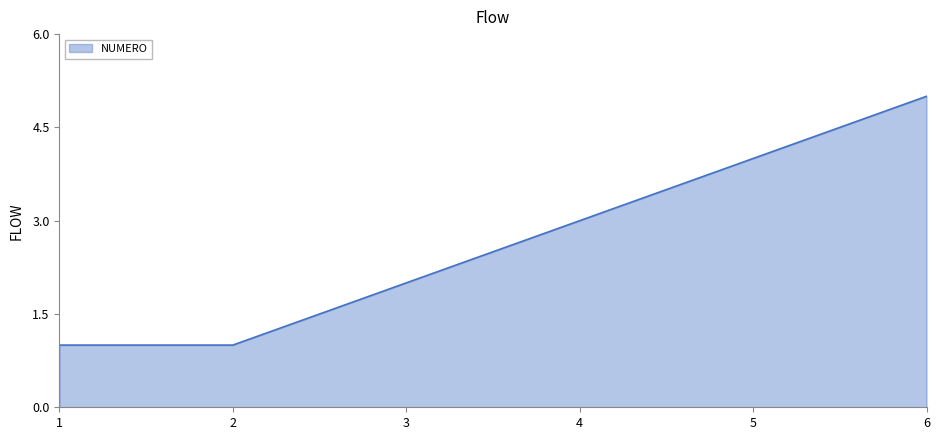

The chart shows a value of 6 at 5. True or false?

False